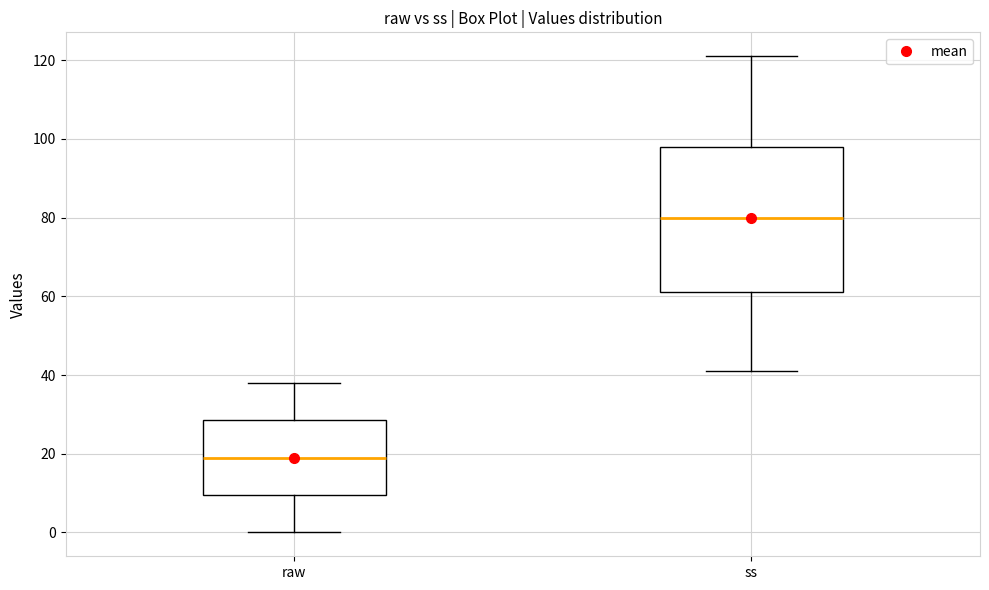

Reading left to right, read every box against the y-axis: the position of its median line, the range the box covers, and the ends of its whiskers. The values are not printed on the chart, so give them approximately, as read against the axis.

raw: median 20, box 10 to 28, whiskers 0 to 38
ss: median 80, box 62 to 98, whiskers 42 to 122